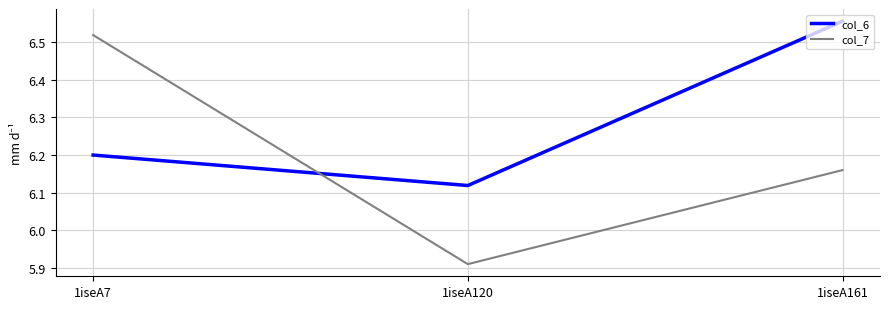

List the series in order of their overall mean, lowest first.

col_7, col_6